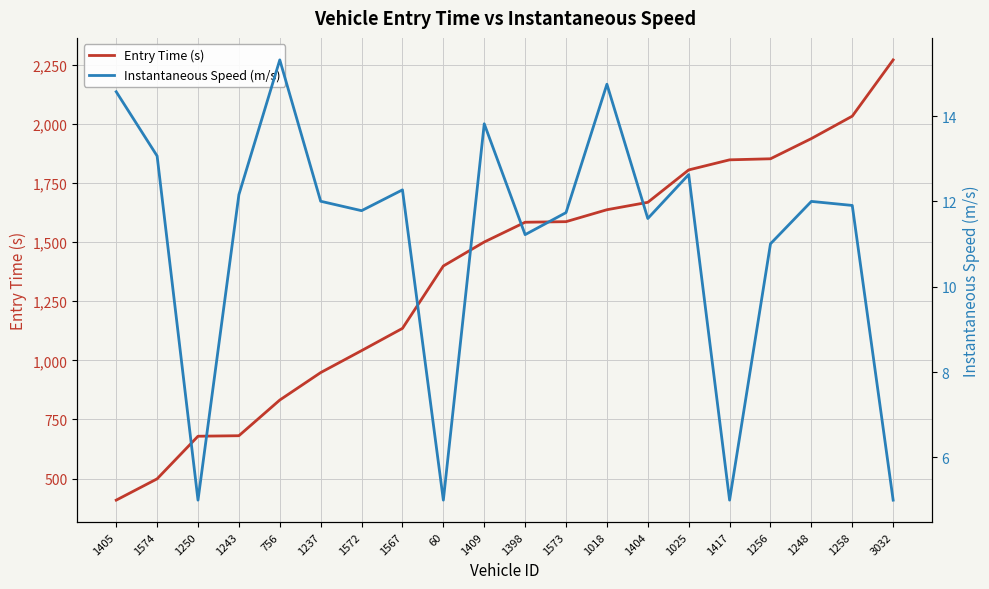

Reading left to right, extract all data points from this chart.

Entry Time (s): 1405=408.6	1574=498.7	1250=679.0	1243=681.2	756=832.2	1237=948.3	1572=1041.1	1567=1135.3	60=1399.3	1409=1500.7	1398=1584.4	1573=1586.8	1018=1637.3	1404=1668.6	1025=1805.7	1417=1848.4	1256=1852.8	1248=1938.3	1258=2033.2	3032=2271.2
Instantaneous Speed (m/s): 1405=14.6	1574=13.1	1250=5.0	1243=12.2	756=15.3	1237=12.0	1572=11.8	1567=12.3	60=5.0	1409=13.8	1398=11.2	1573=11.7	1018=14.7	1404=11.6	1025=12.6	1417=5.0	1256=11.0	1248=12.0	1258=11.9	3032=5.0